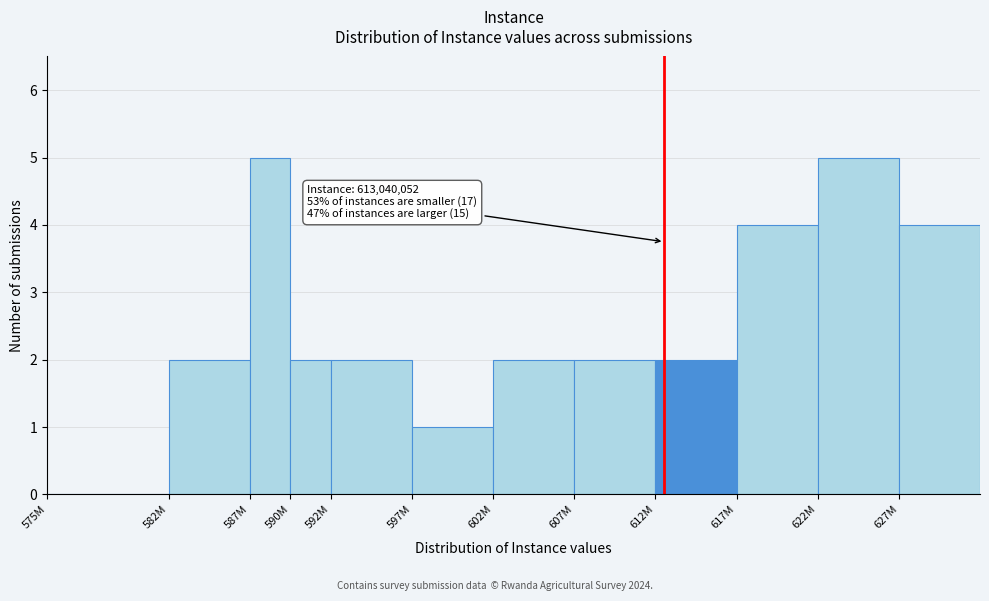

Reading left to right, extract all data points from this chart.

575M=0	582M=2	587M=5	590M=2	592M=2	597M=1	602M=2	607M=2	612M=2	617M=4	622M=5	627M=4